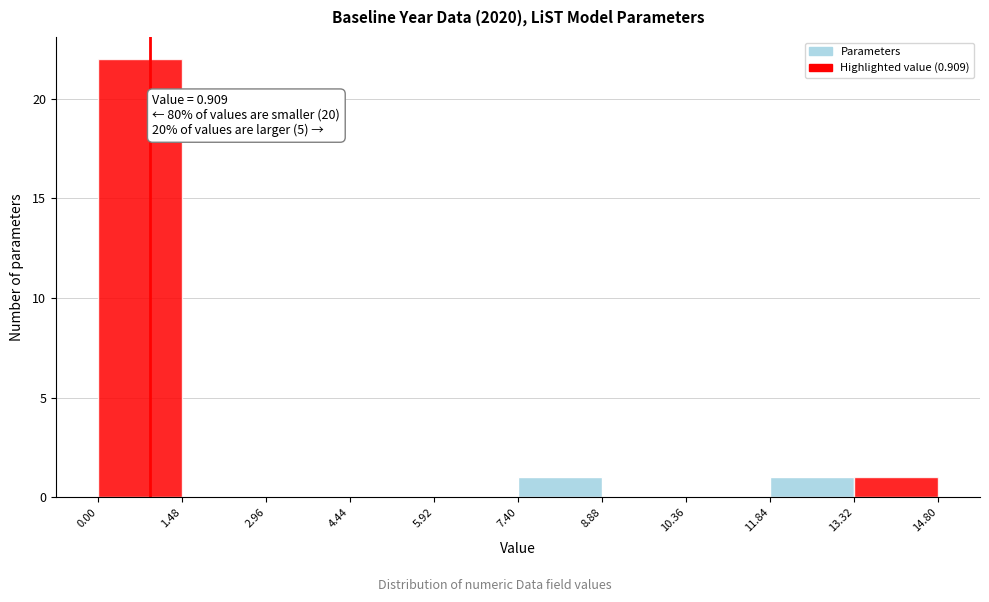

Which range on the x-axis has the tallest bar?

0.00 to 1.48